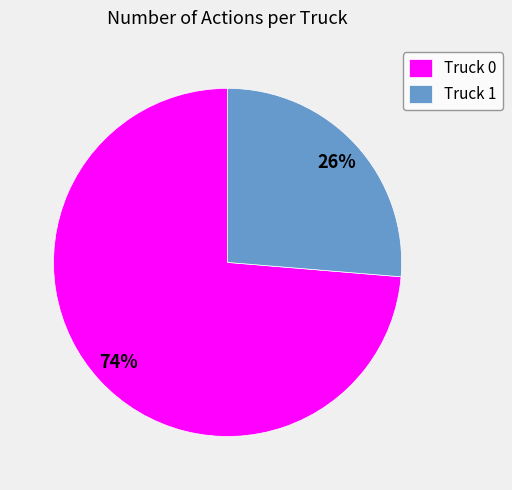

Count the number of slices in the pie.

2